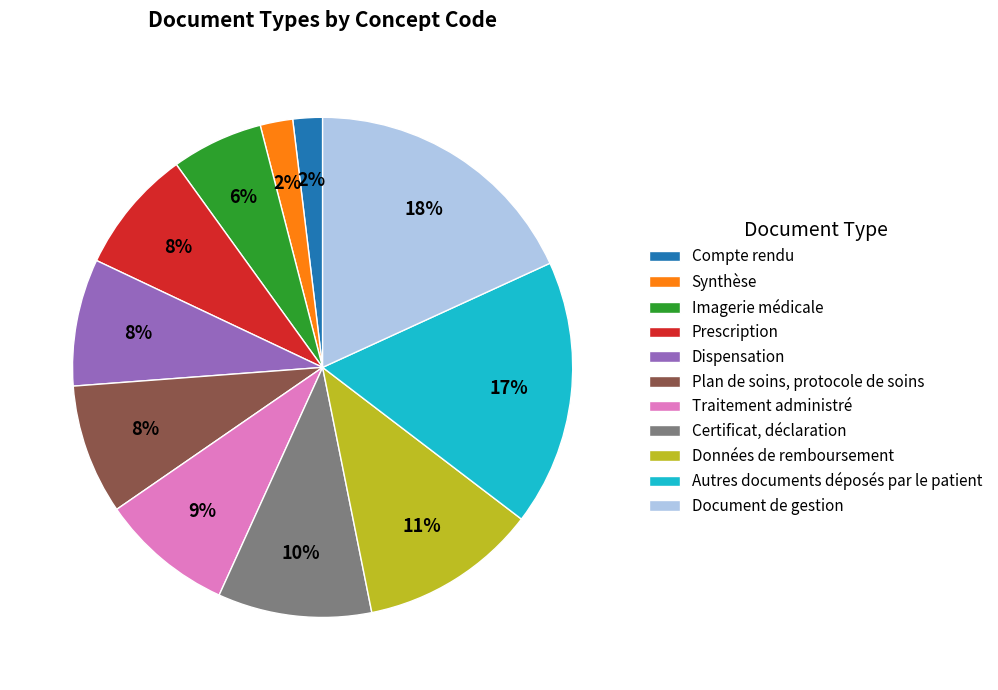

How many slices are in this pie chart?

11